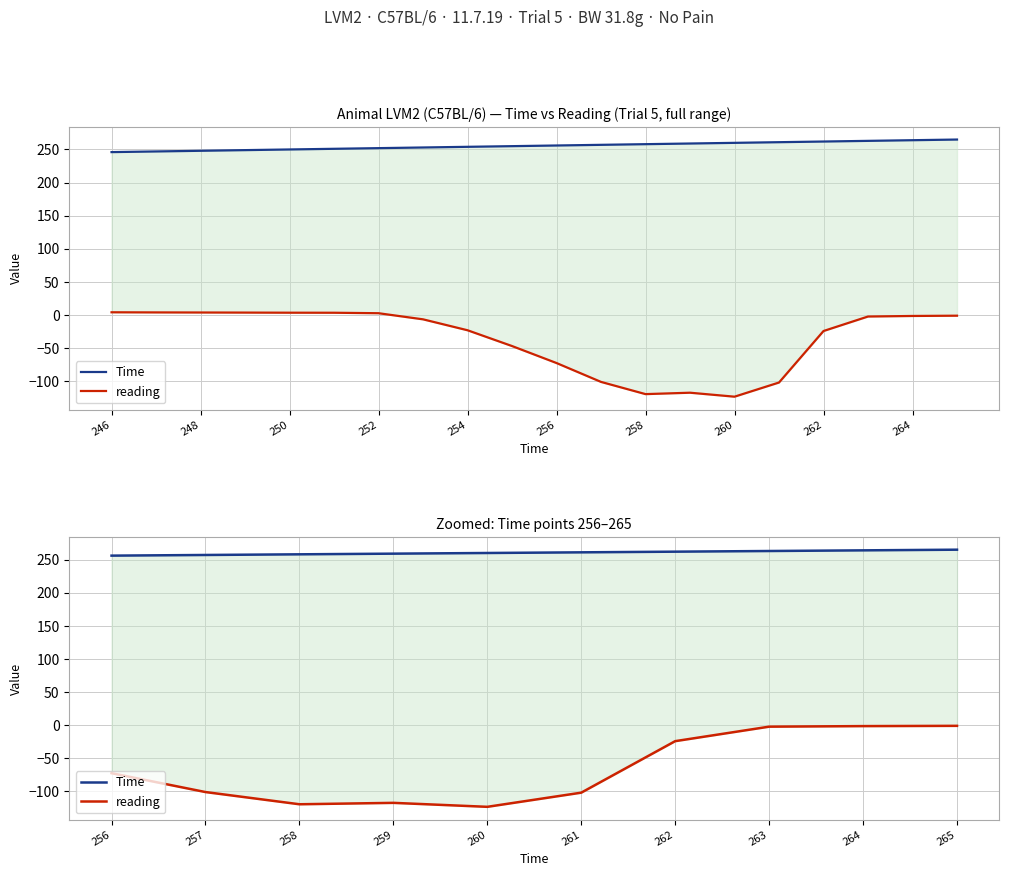

List the series in order of their overall mean, highest first.

Time, reading